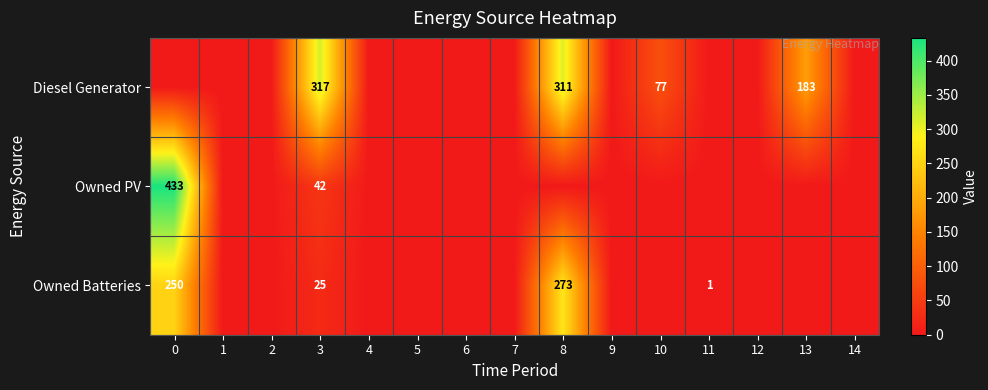

What is the spread (max minus min) of values at 3?

292